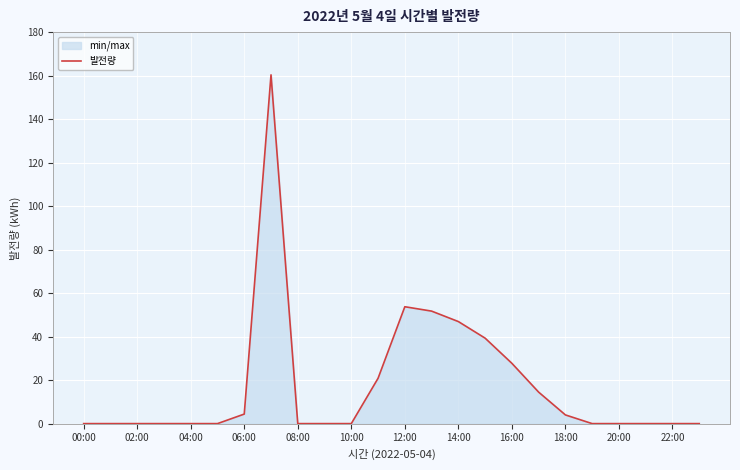

Where is the data nearest to the value 80?

12:00